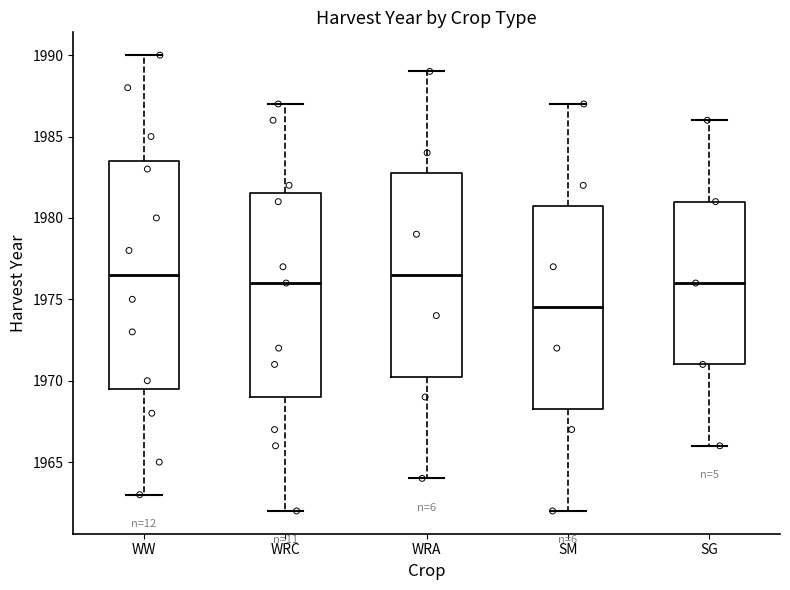

Where does the lower whisker of the box for SG end on the y-axis? The values are not printed on the chart, so give them approximately, as read against the axis.

1966.0